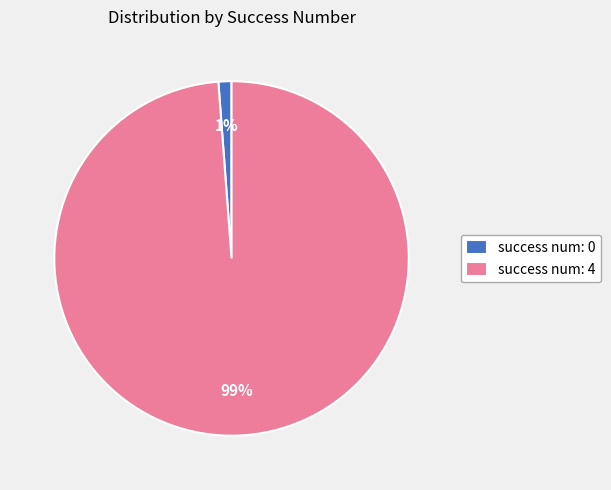

Which has a higher value, success num: 0 or success num: 4?

success num: 4